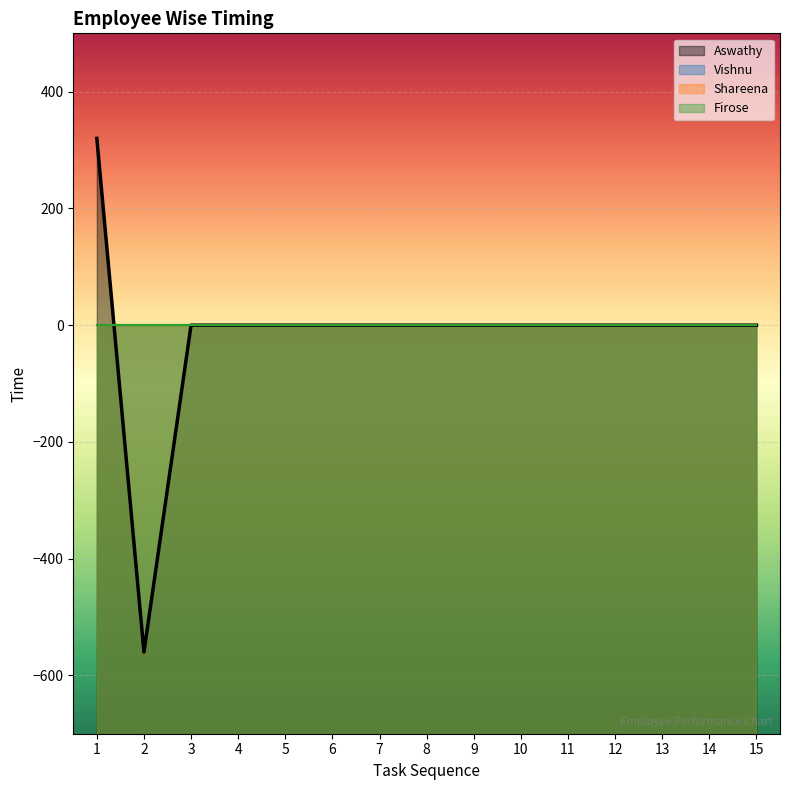

Which category has the lowest value across all series?

2